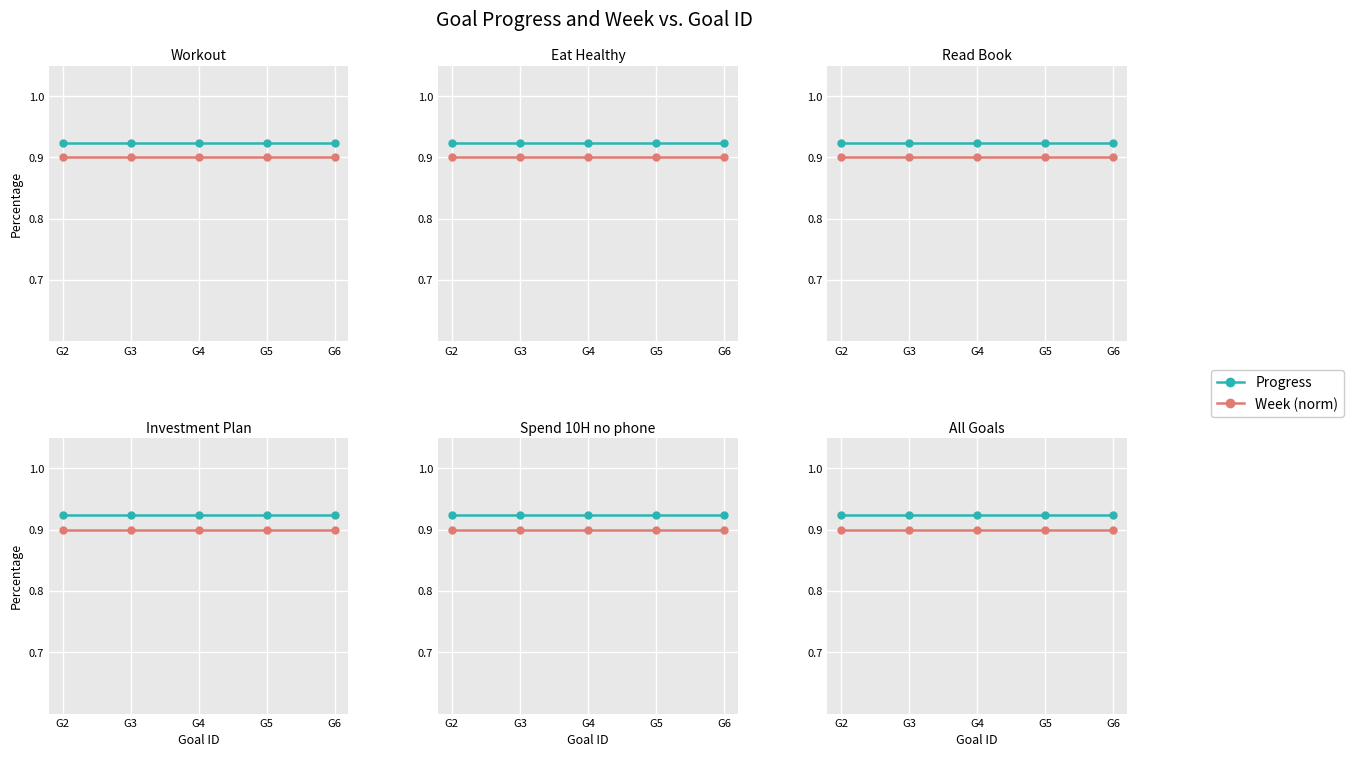

The value of Week (norm) at G3 is 0.9. True or false?

True